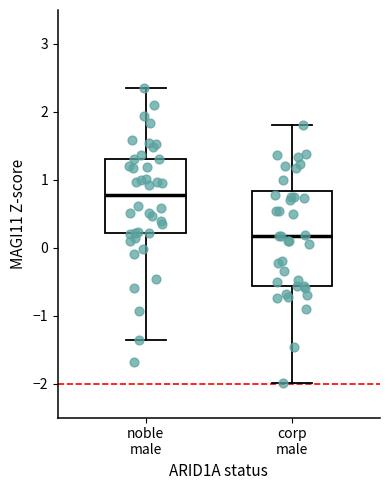

Reading left to right, read every box against the y-axis: the position of its median line, the range the box covers, and the ends of its whiskers. The values are not printed on the chart, so give them approximately, as read against the axis.

noble male: median 0.8, box 0.2 to 1.3, whiskers -1.4 to 2.4
corp male: median 0.2, box -0.6 to 0.8, whiskers -2.0 to 1.8